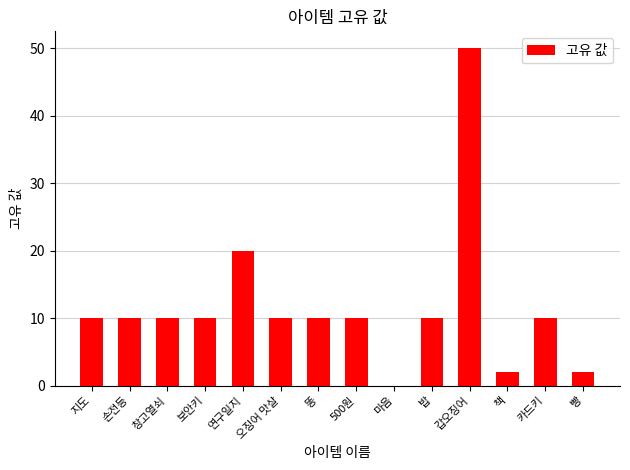

How many positive values are there?

13